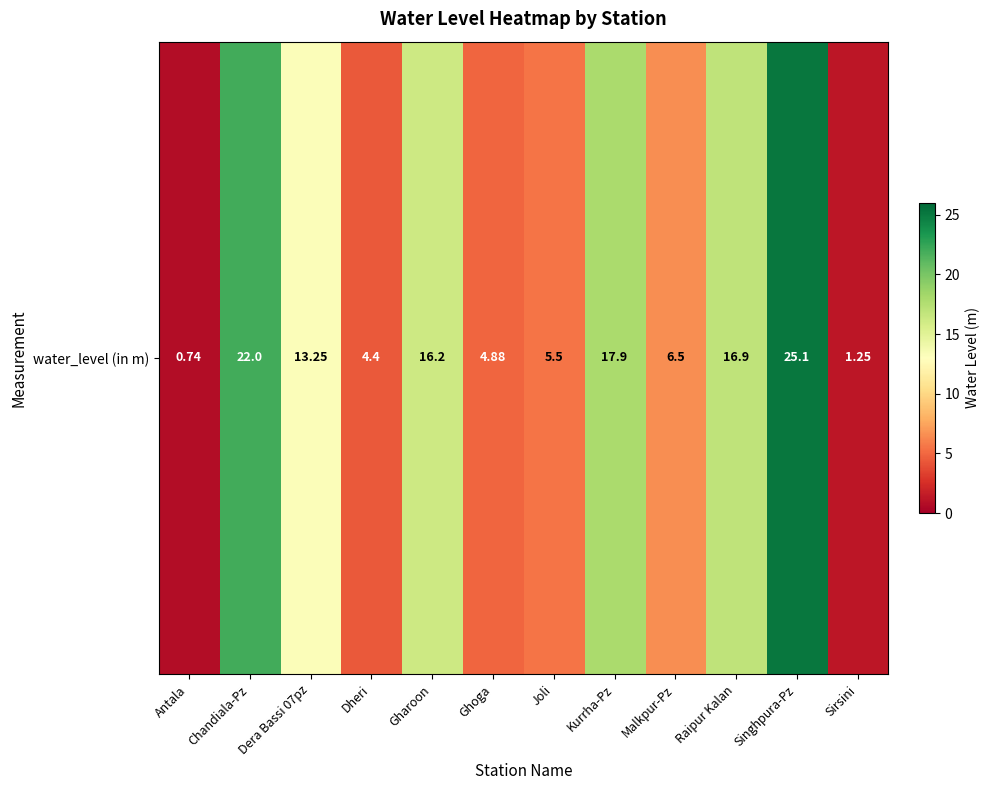

Between Antala and Kurrha-Pz, which is larger?

Kurrha-Pz